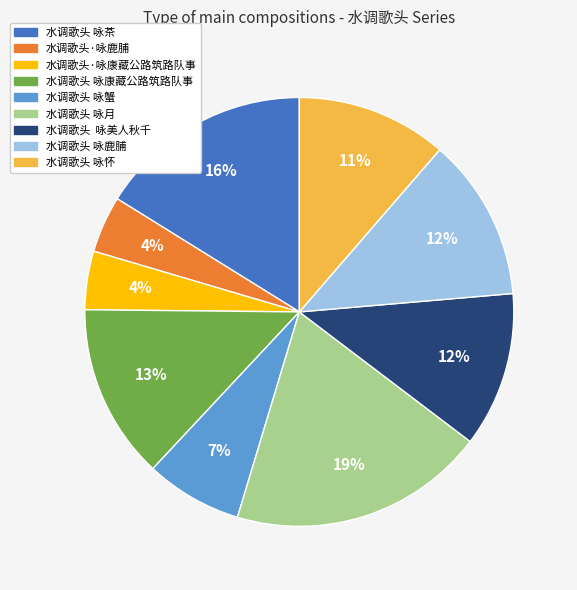

Do 水调歌头 咏康藏公路筑路队事 and 水调歌头 咏茶 together represent more than half of the pie?

No